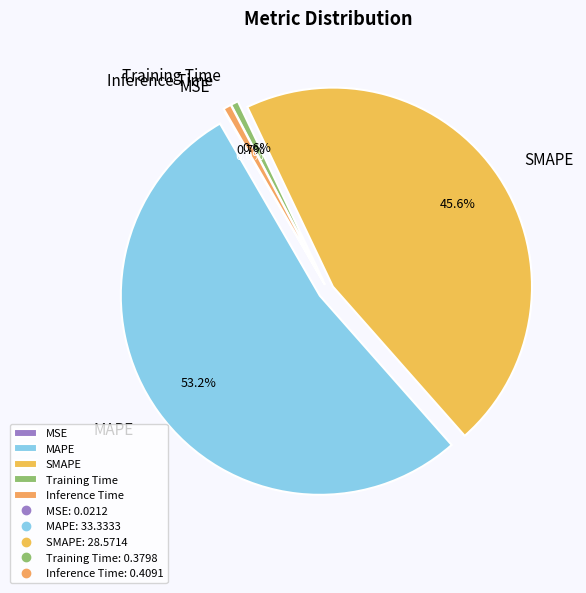

Between MAPE and Inference Time, which is larger?

MAPE